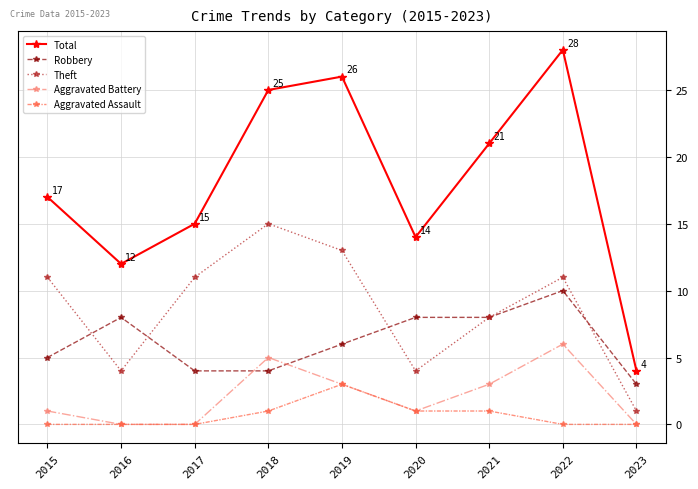

What is the lowest value of the Robbery series?

3